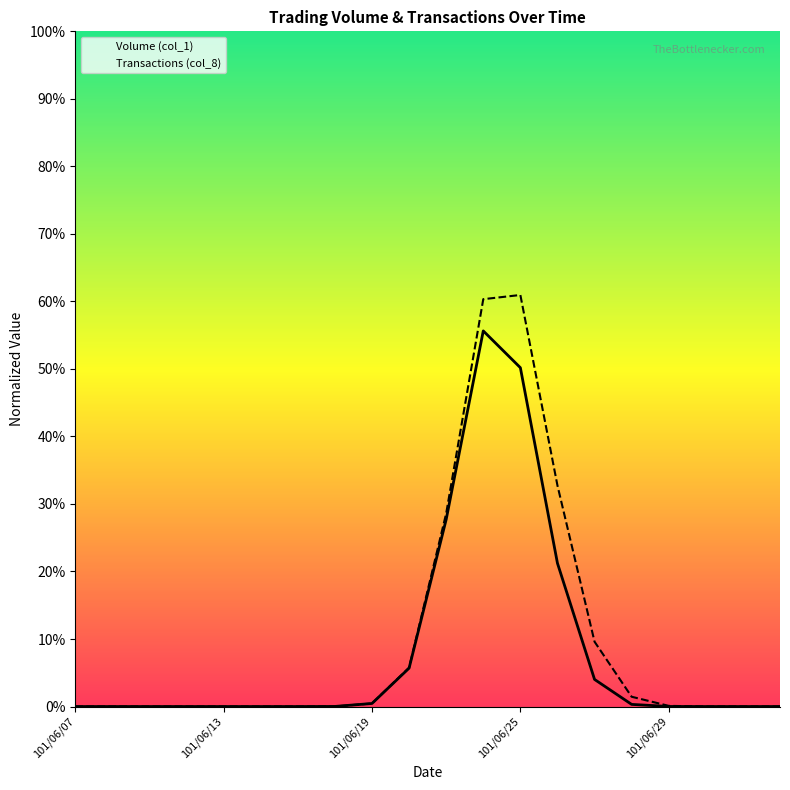

The Volume (col_1) series shows 37.2 at 6. True or false?

False